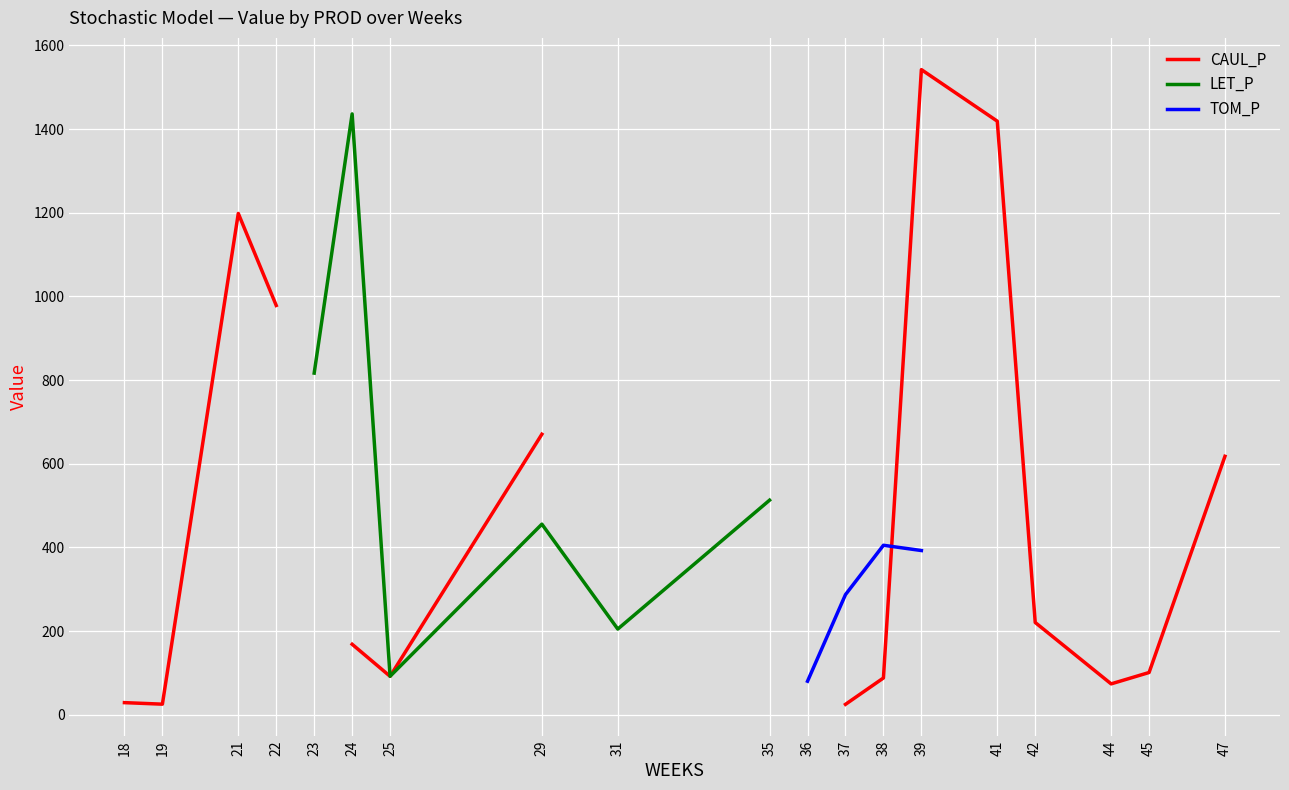

Where does the CAUL_P series first go above 617?

21